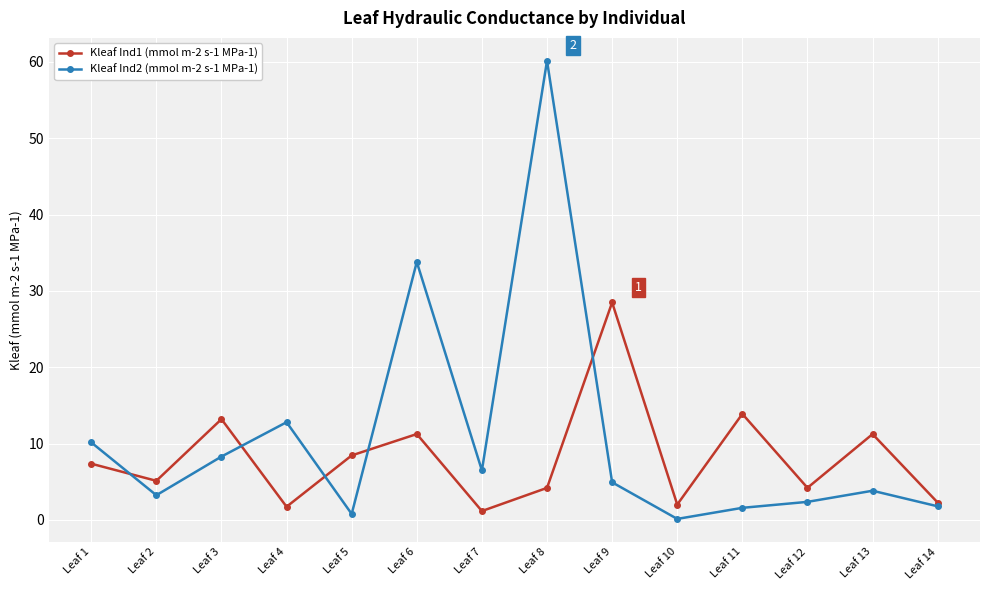

What is the value of the Kleaf Ind1 (mmol m-2 s-1 MPa-1) point at the 12th from the left?

4.2